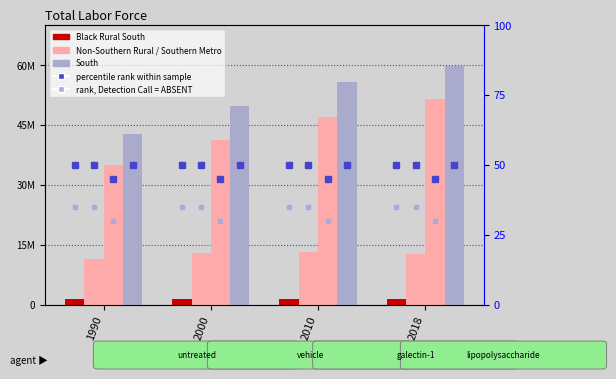

The value of South at 2010 is 96016148. True or false?

False